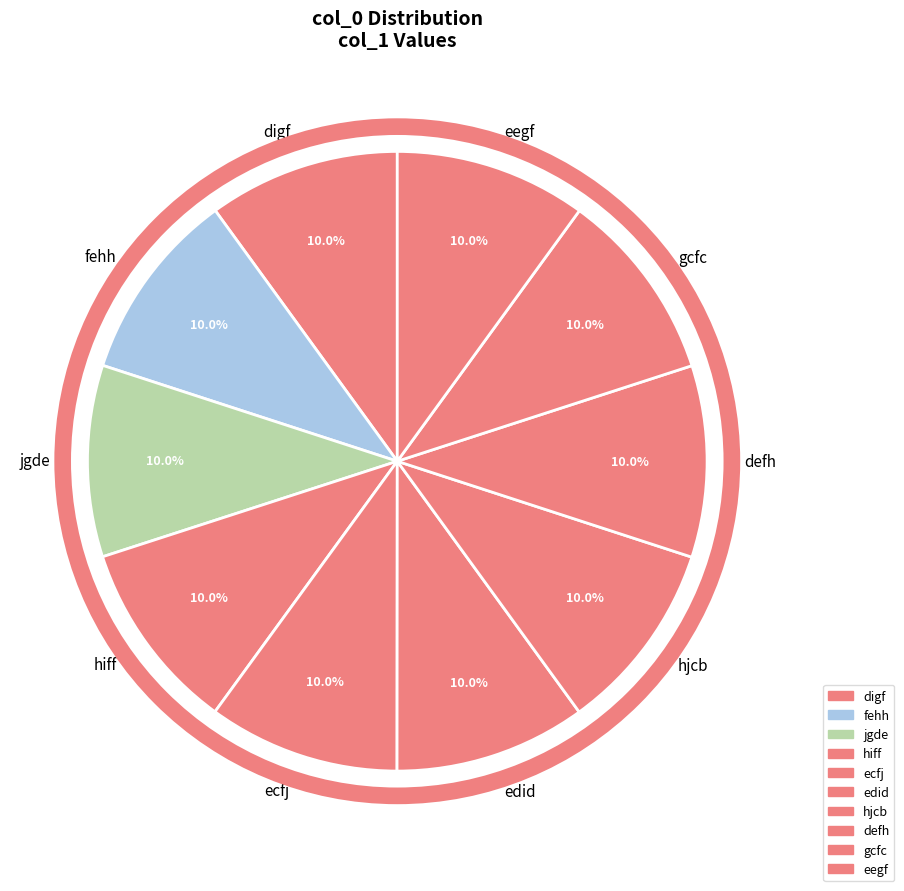

Does digf account for over 50% of the chart?

No